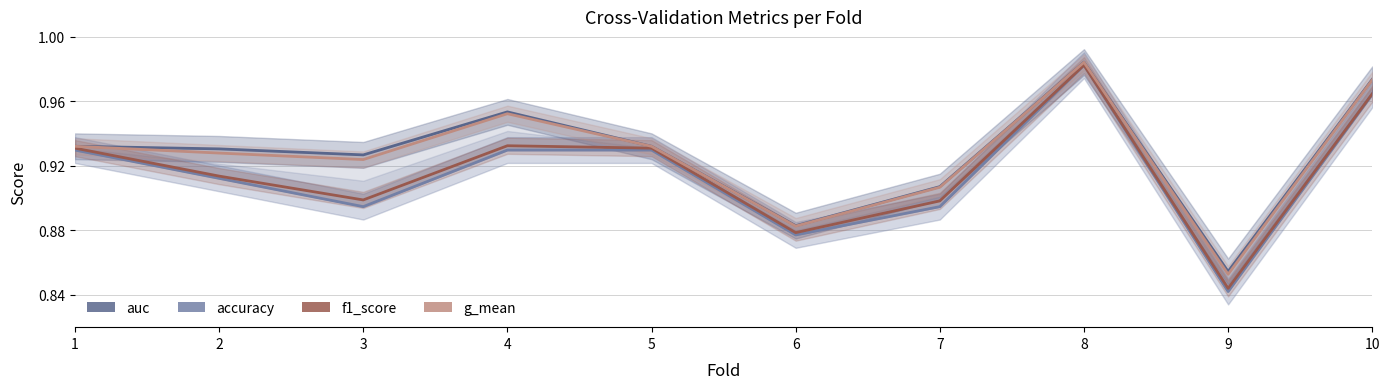

Where is the first local maximum for f1_score?

4